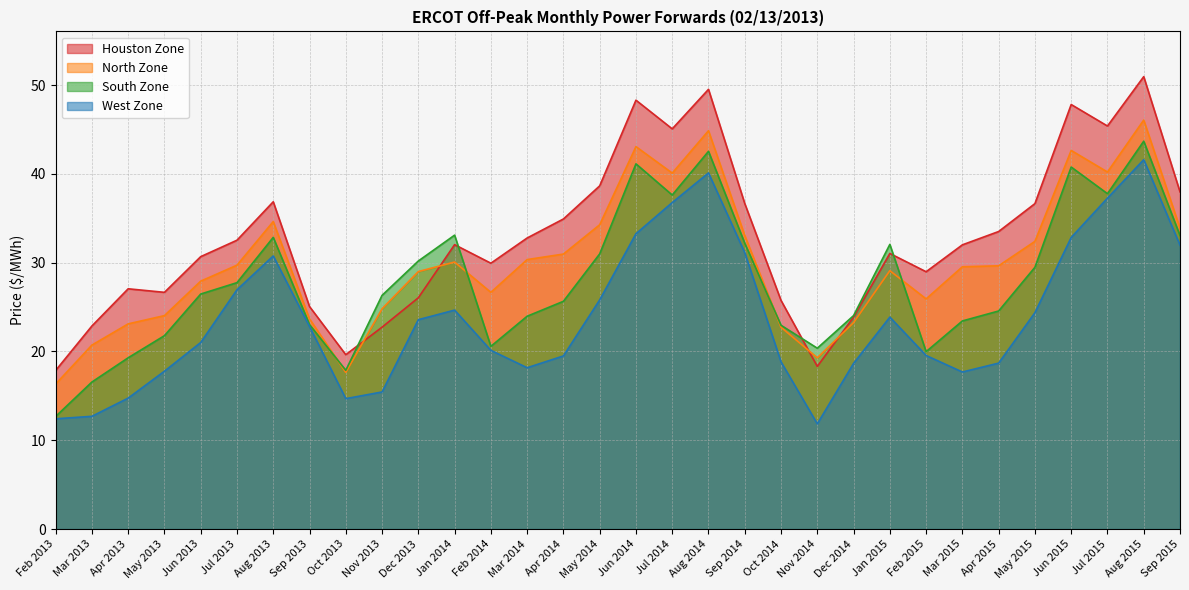

What is the total value across all series at Oct 2014?

90.3